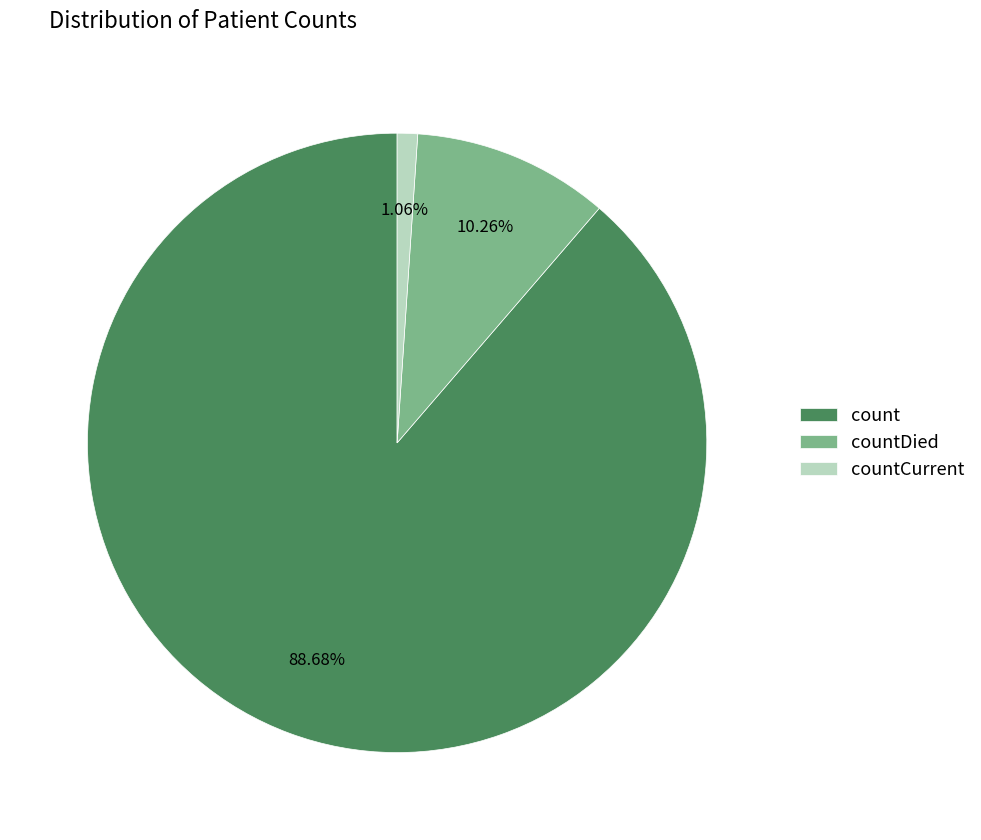

What is the smallest slice in the pie chart?

countCurrent